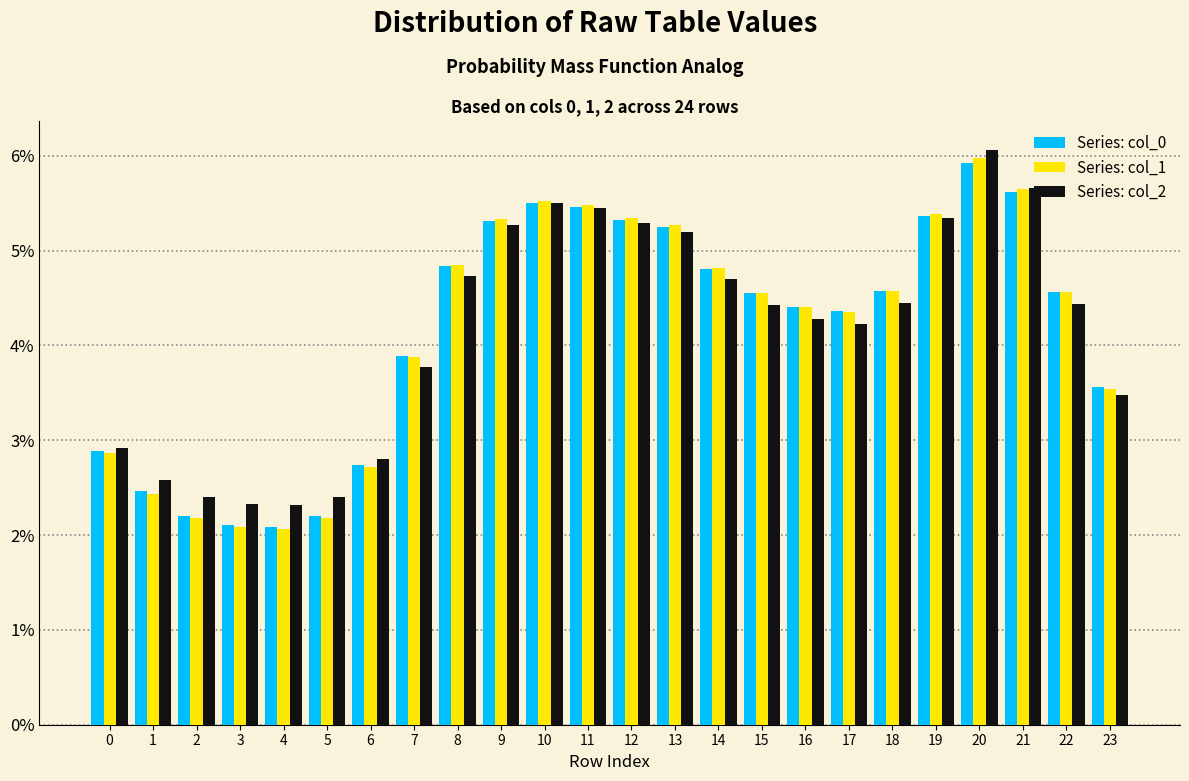

What is the minimum value shown in the chart?

2.1